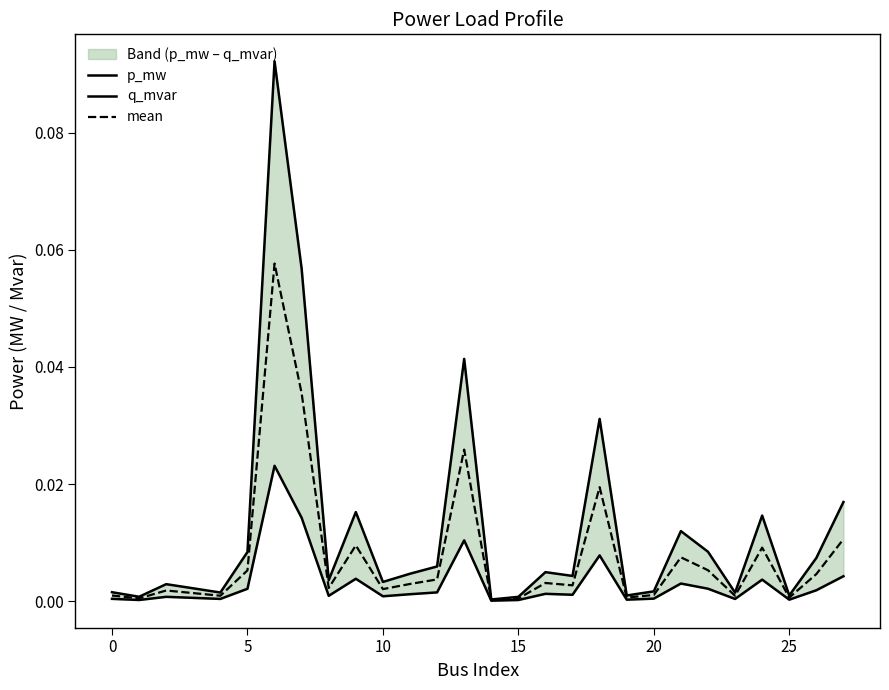

Is the value of mean at 10 greater than the value of q_mvar at 17?

Yes